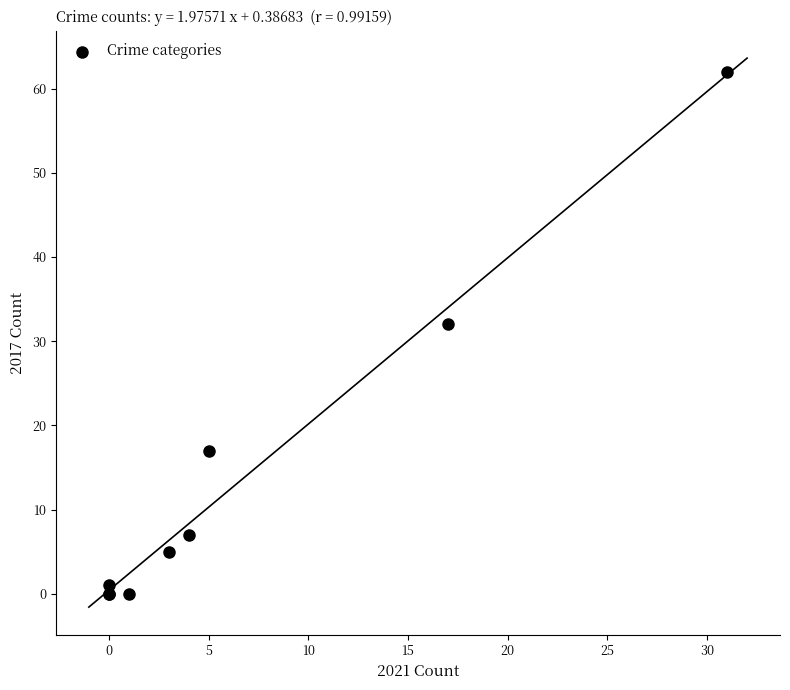

What Y value in the scatter plot is closest to 31?

32